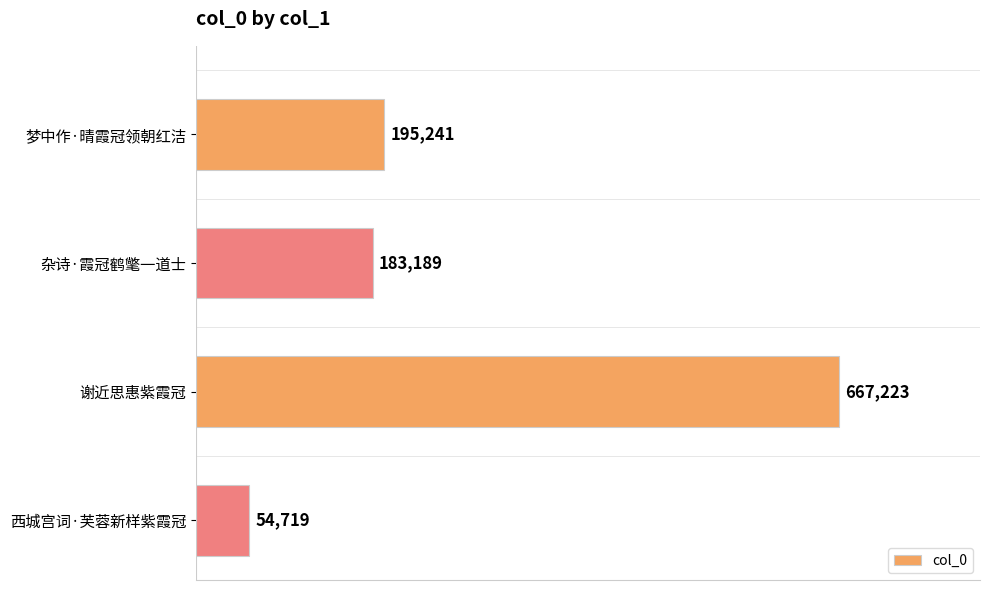

Which label corresponds to the largest value in the chart?

谢近思惠紫霞冠